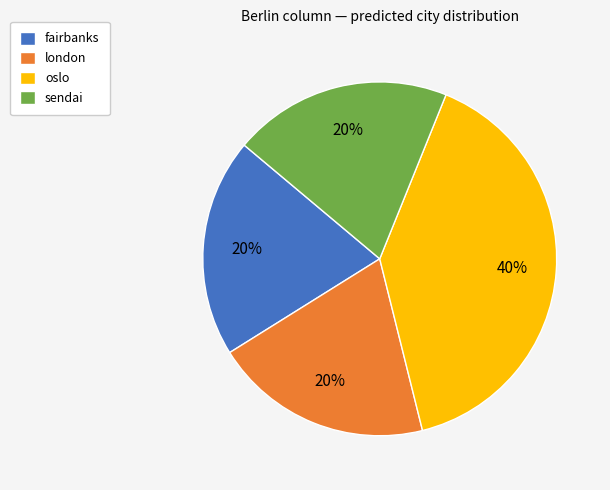

What is the ratio of the value at fairbanks to the value at oslo?

0.5